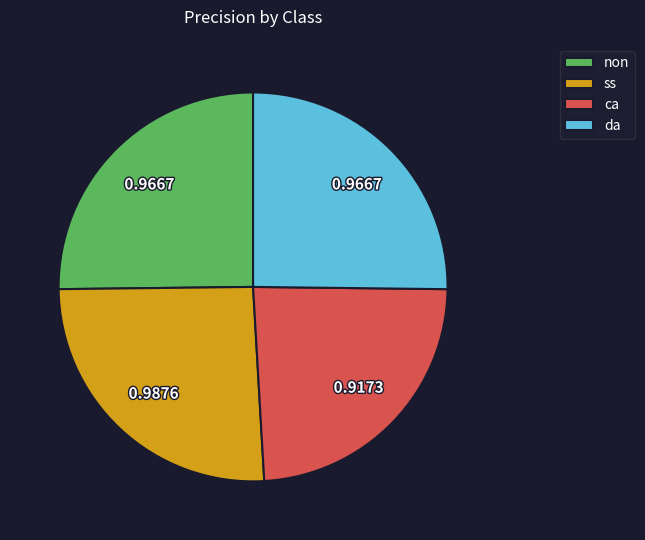

The da slice represents 35% of the pie. True or false?

False